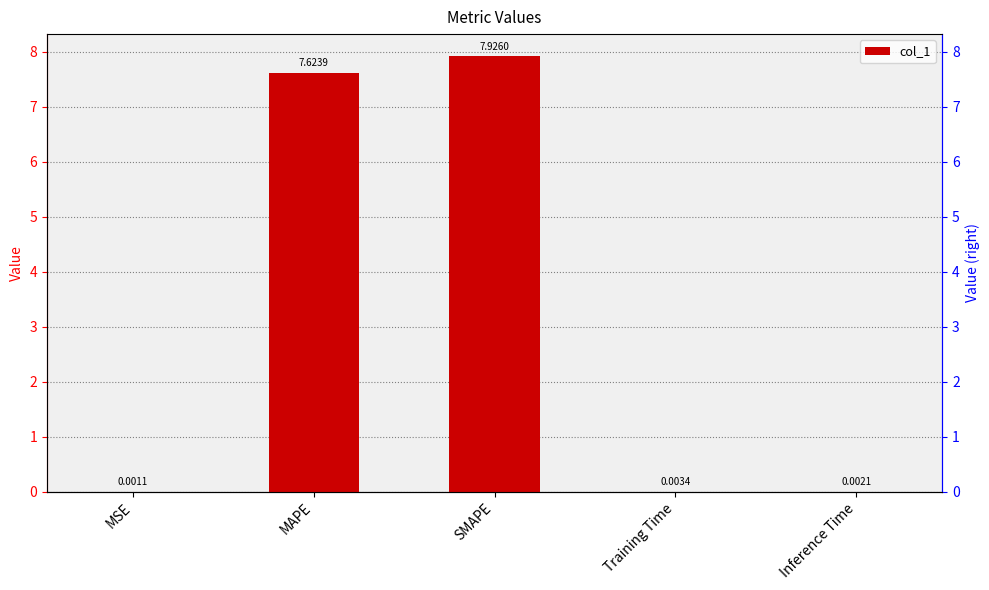

Rank the categories by value from highest to lowest.

SMAPE, MAPE, Training Time, Inference Time, MSE